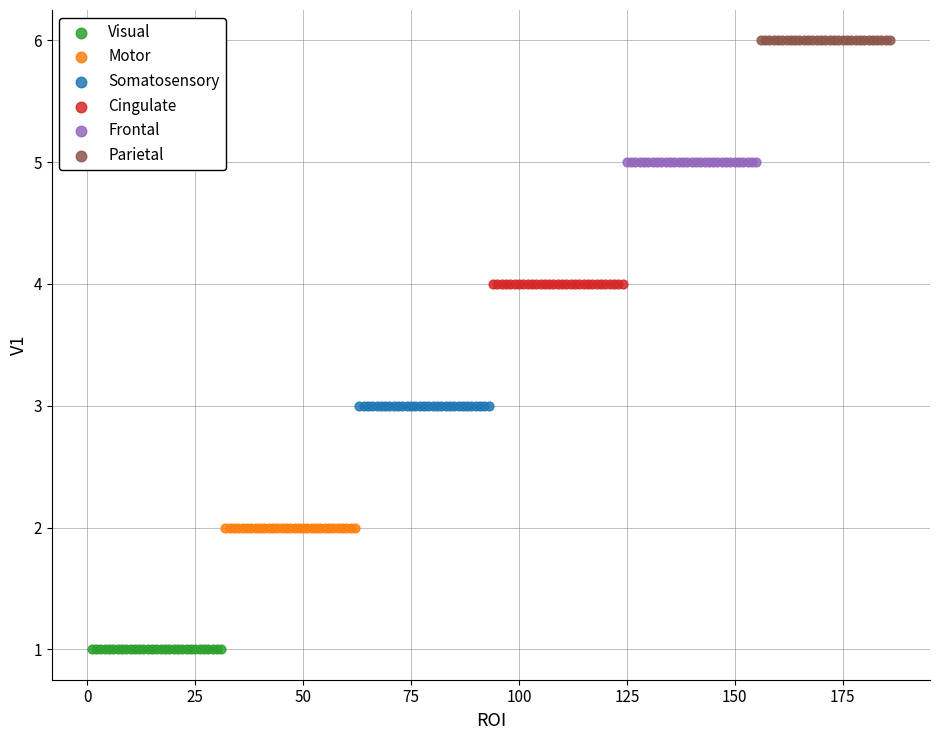

Which series reaches the minimum Y coordinate?

Visual